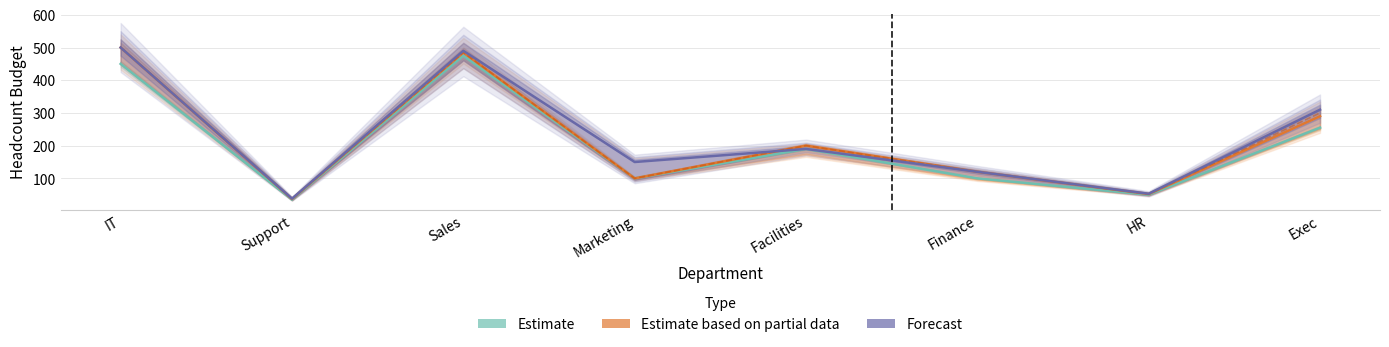

Is the value of May at Marketing greater than the value of Sep at Facilities?

No